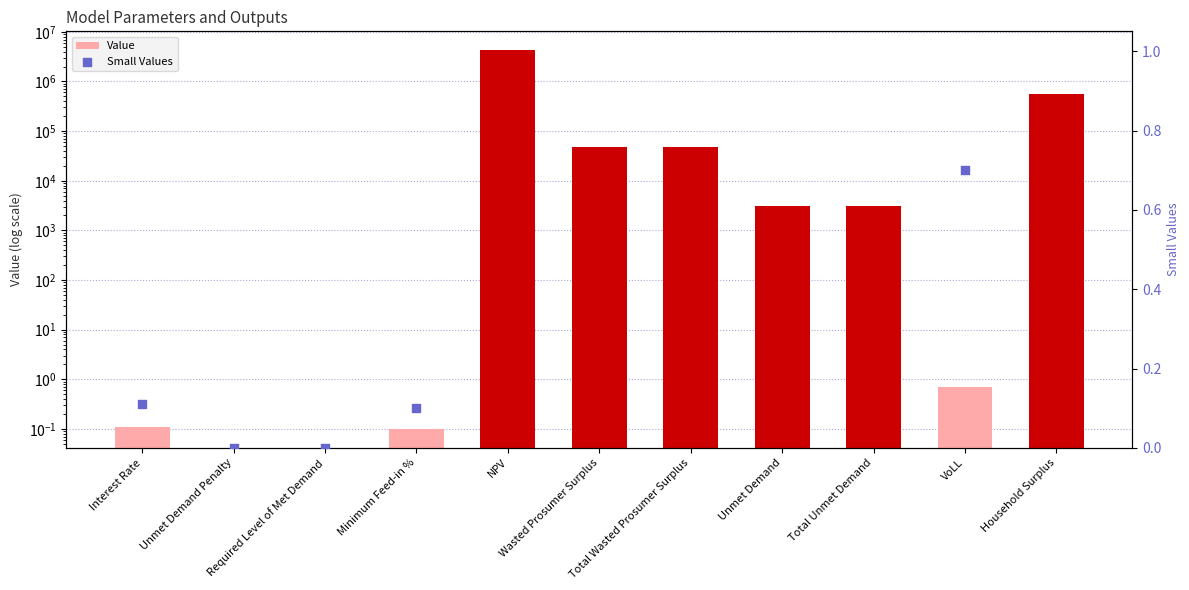

Is the value of Value at VoLL greater than the value of Small Values at VoLL?

No